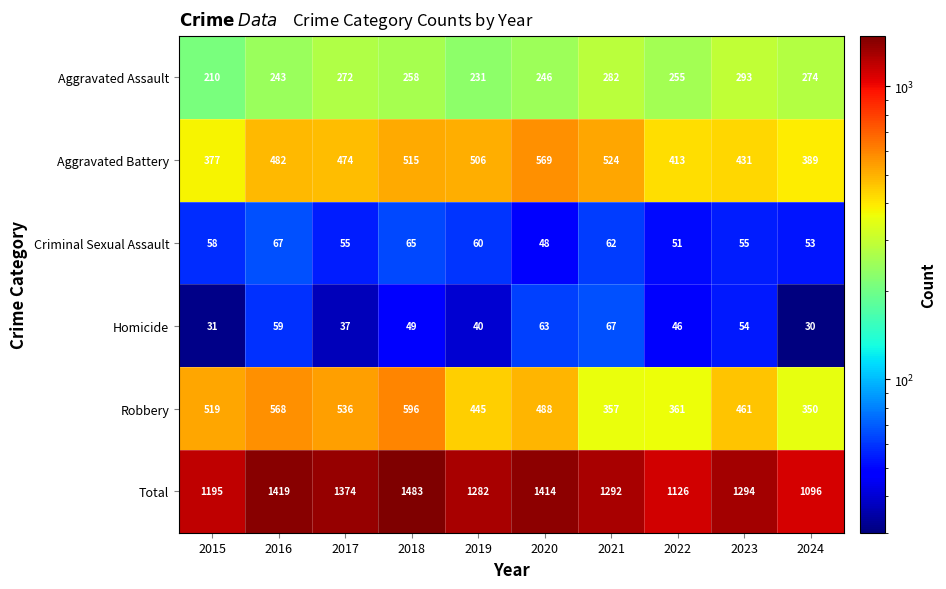

True or false: Criminal Sexual Assault has a value of 43 at 2016.

False